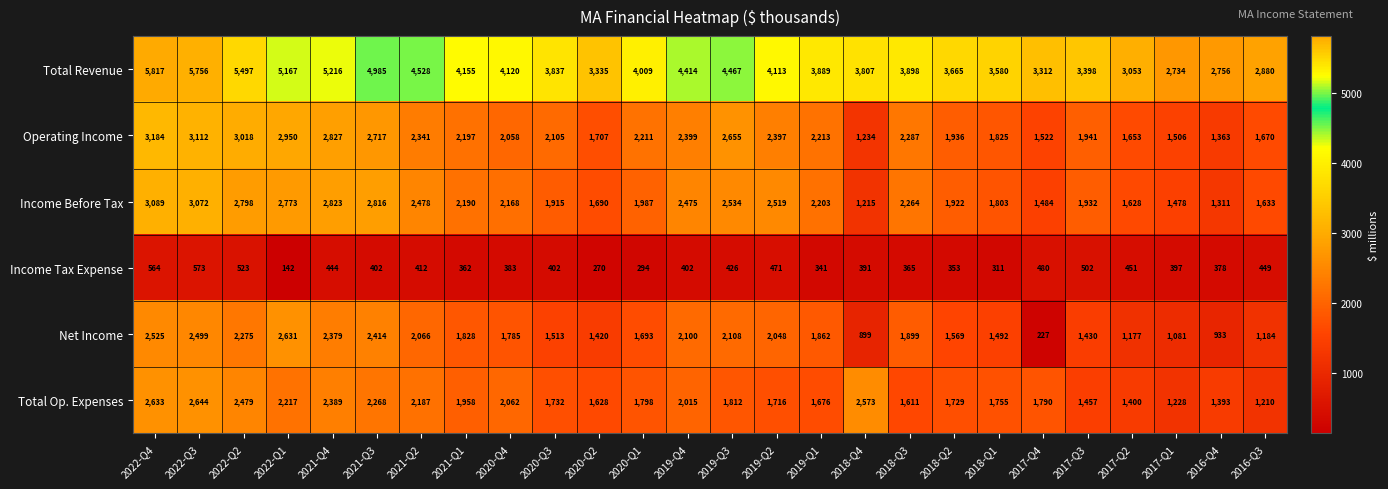

Which series changed the most between 2022-Q3 and 2020-Q3?

Total Revenue